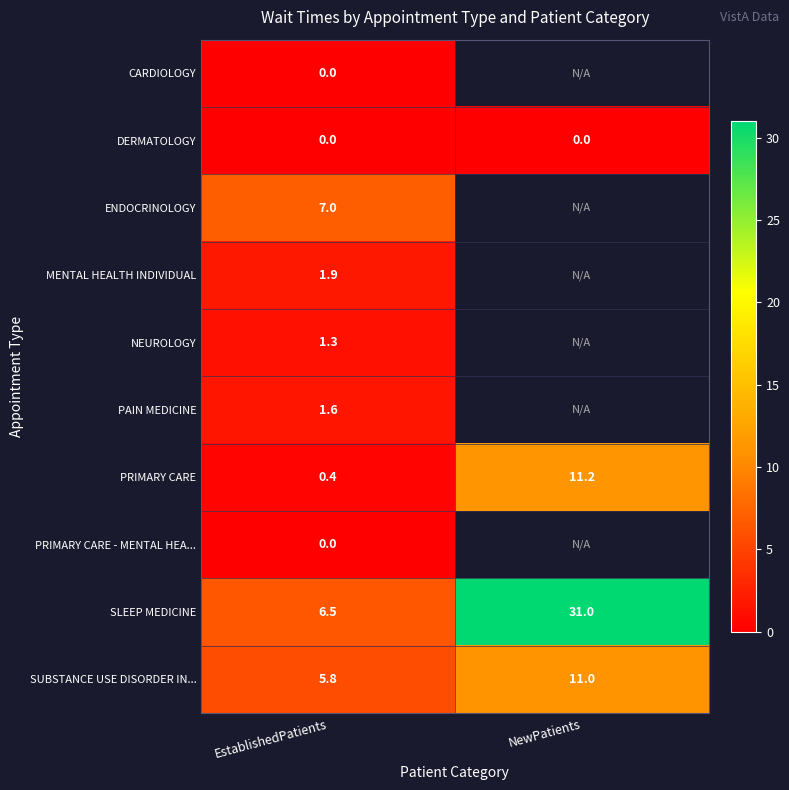

Is it true that PAIN MEDICINE equals 1.6 at EstablishedPatients?

True